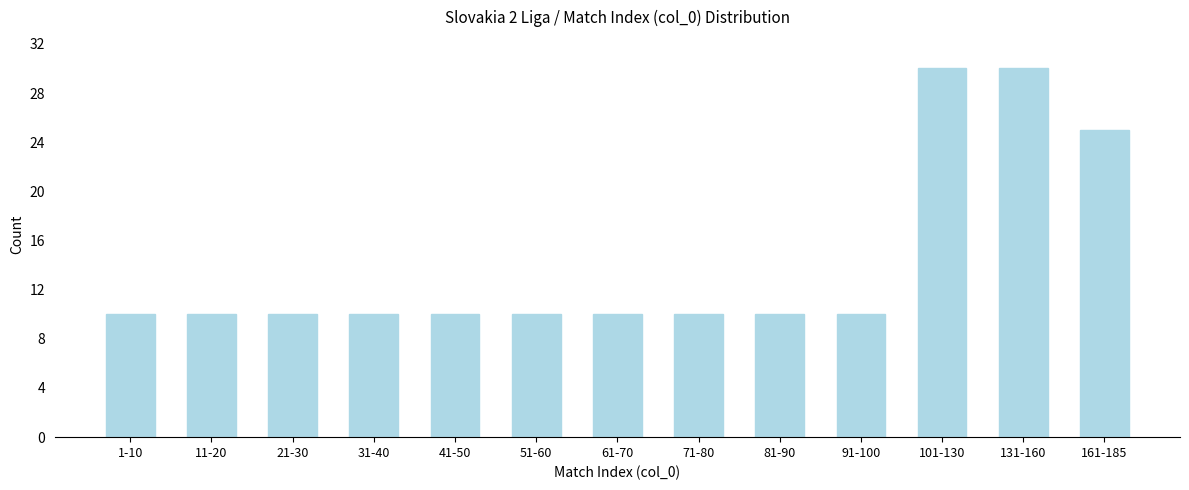

Reading right to left, transcribe all the data shown in this chart.

25	30	30	10	10	10	10	10	10	10	10	10	10